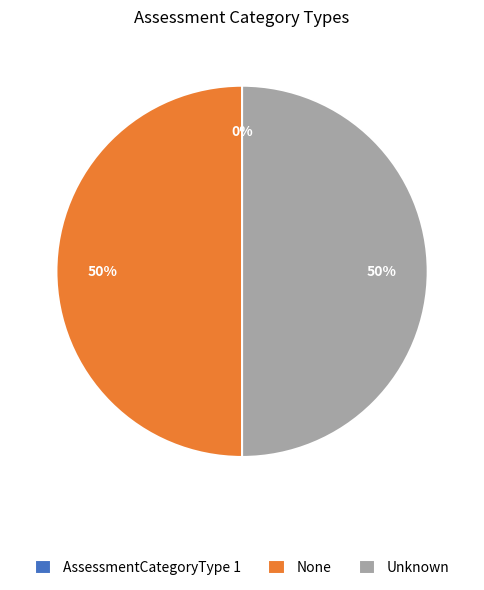

To the nearest percent, what portion does None represent?

50%